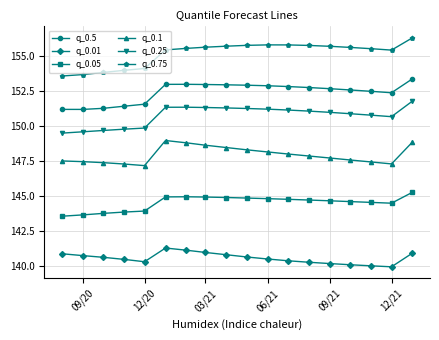

Rank the series by their maximum value, from lowest to highest.

q_0.01, q_0.05, q_0.1, q_0.25, q_0.5, q_0.75